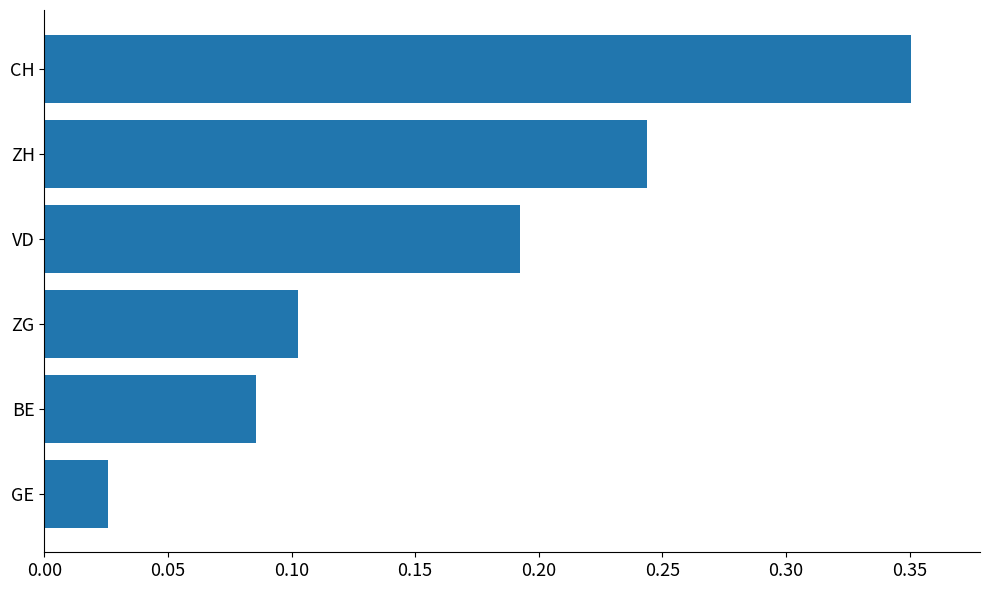

The chart shows a value of 0.1 at ZG. True or false?

True